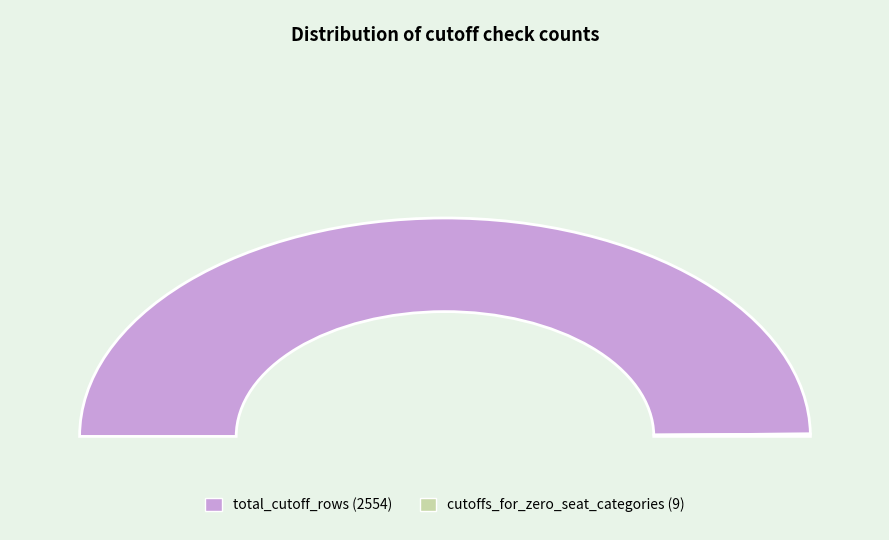

Which category has the smallest portion of the pie?

cutoffs_for_zero_seat_categories